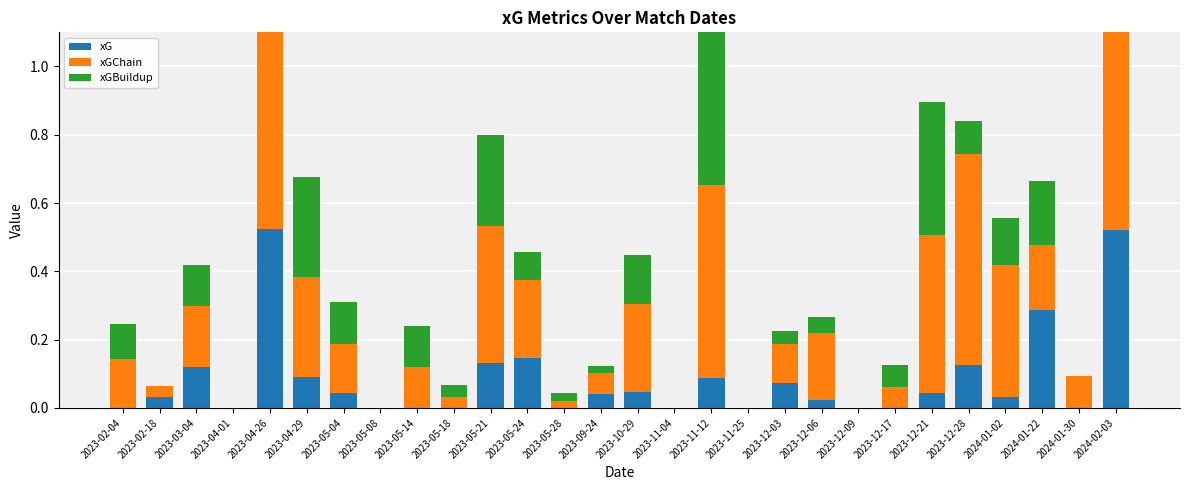

Are the bars horizontal?

No